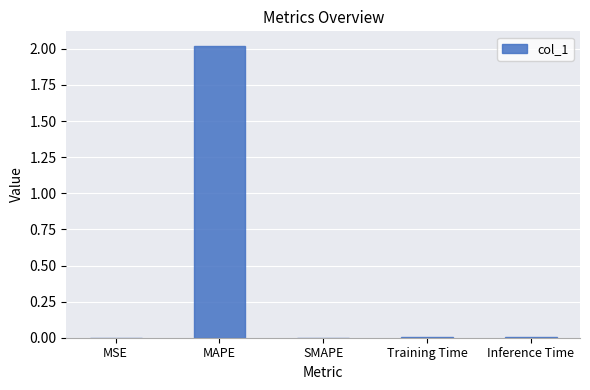

Which category has the highest value across all series?

MAPE